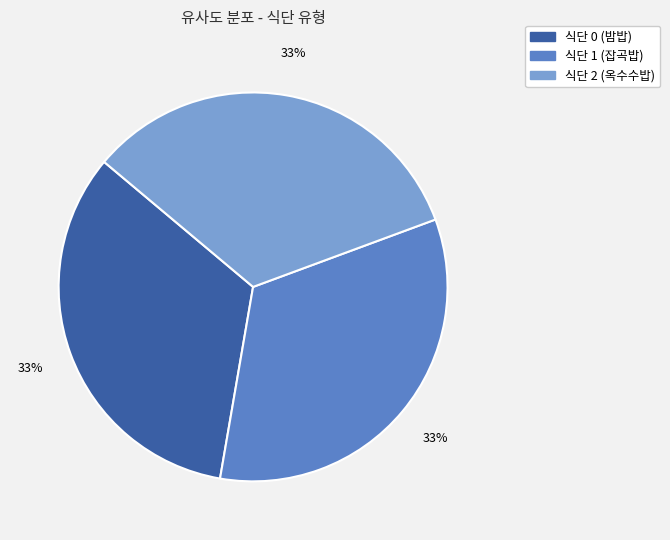

Is there a majority slice in this chart?

No